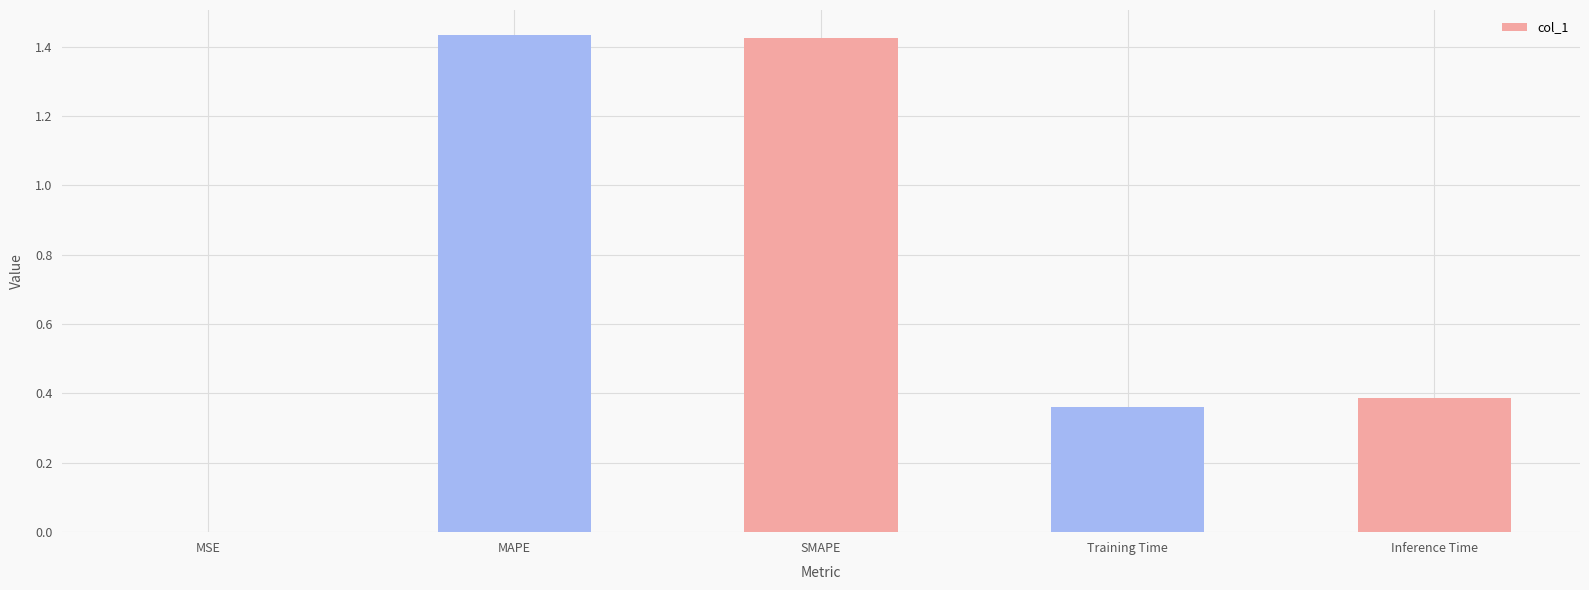

What is the sum of all values?

3.6